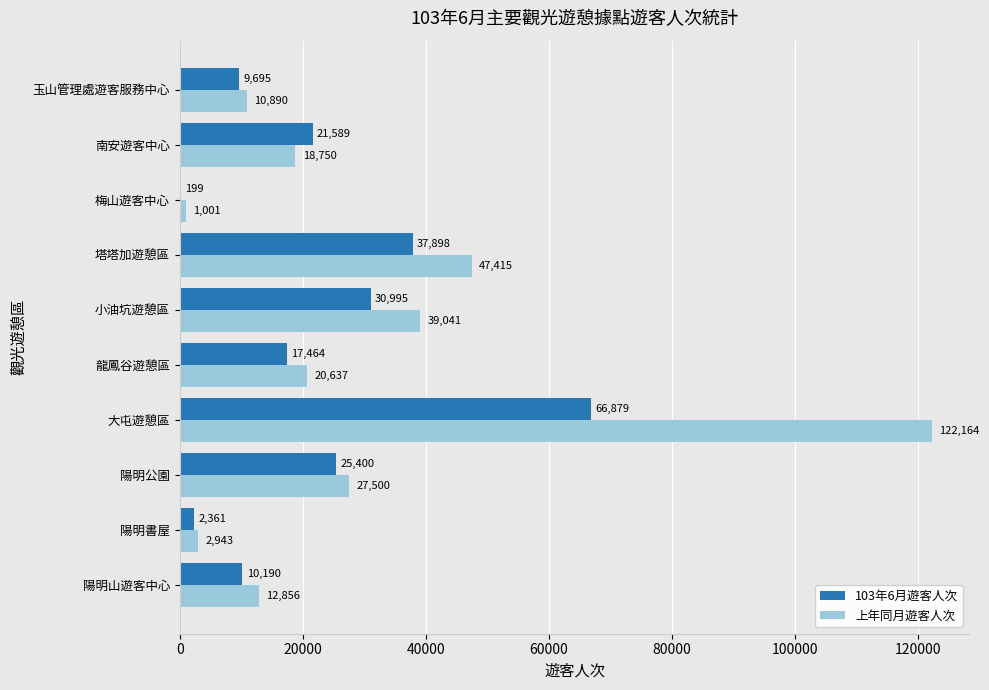

Is the value of 103年6月遊客人次 at 小油坑遊憩區 greater than the value of 上年同月遊客人次 at 玉山管理處遊客服務中心?

Yes